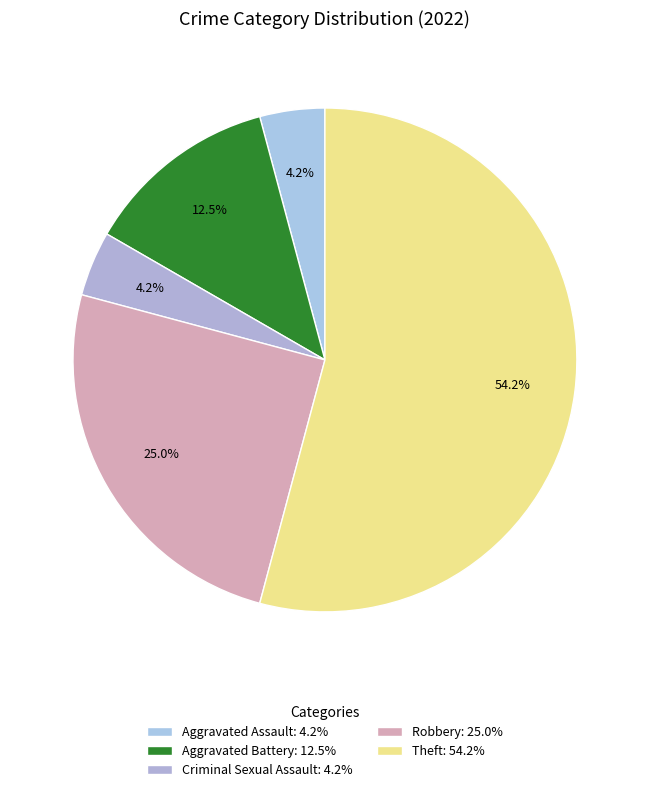

Is it true that Theft is 60% of the pie?

False